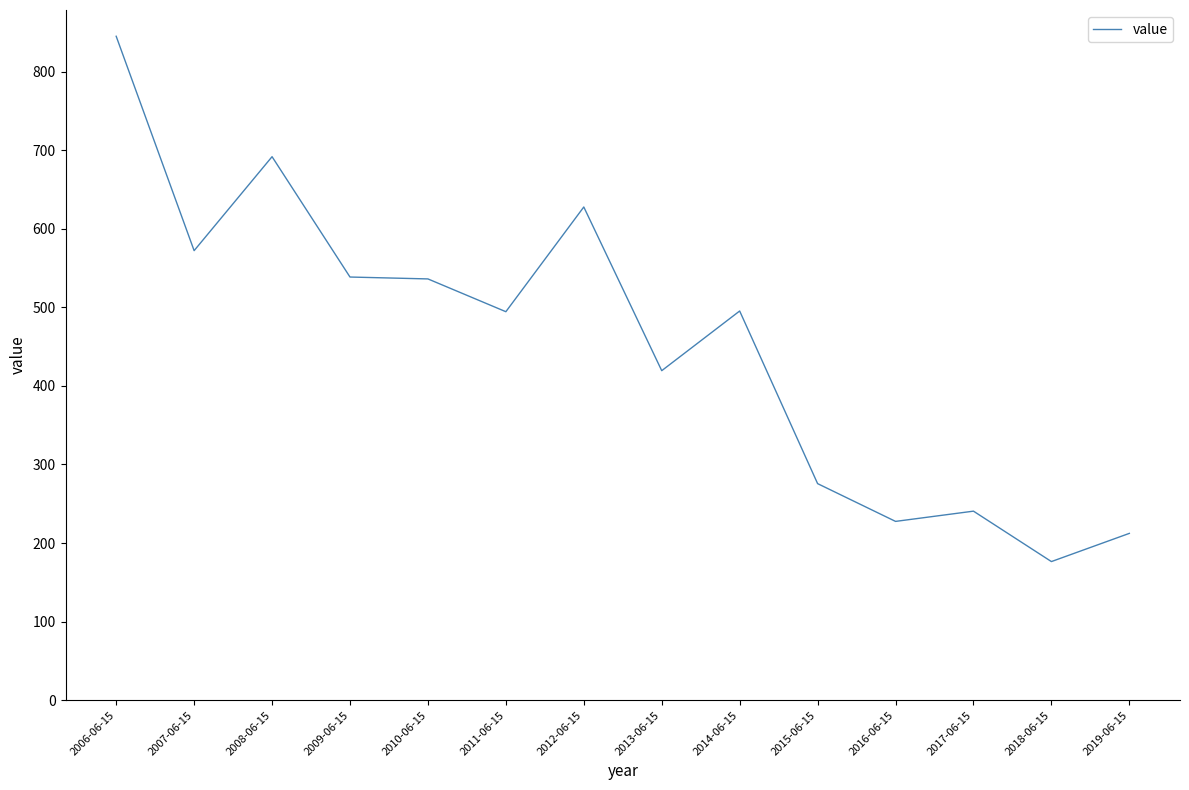

What is the smallest value displayed?

176.5